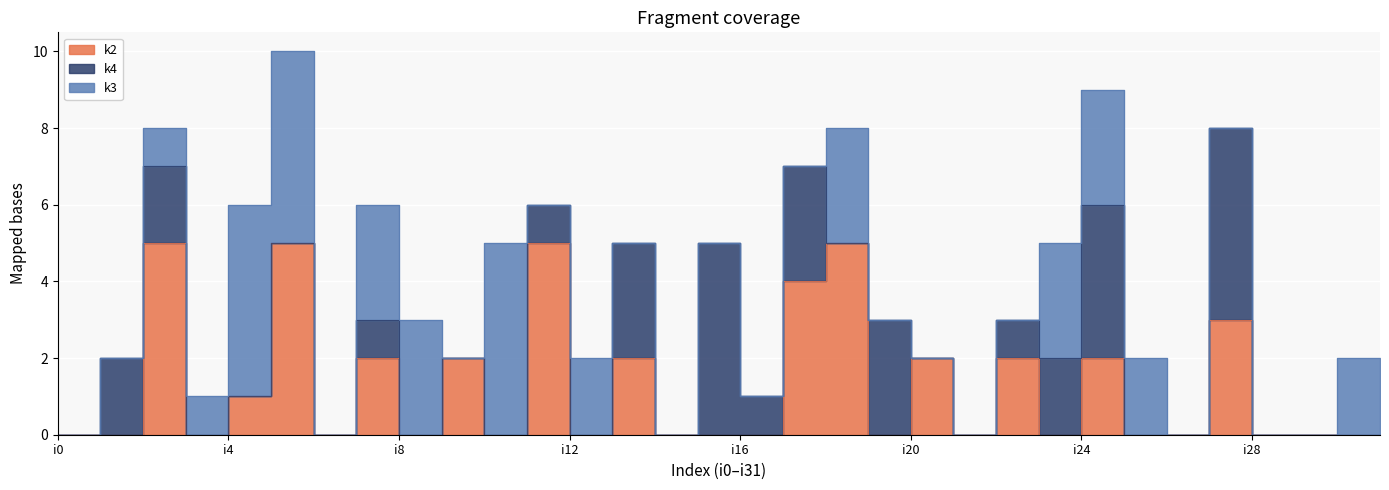

In k2, how many points are lower than both neighbors (excluding endpoints)?

8